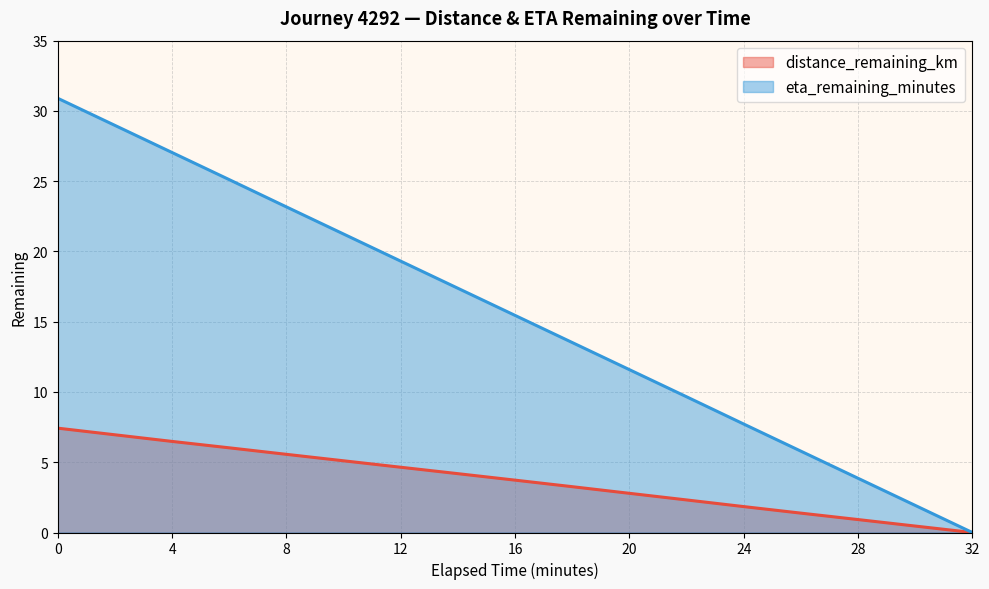

How many lines are shown in the chart?

2